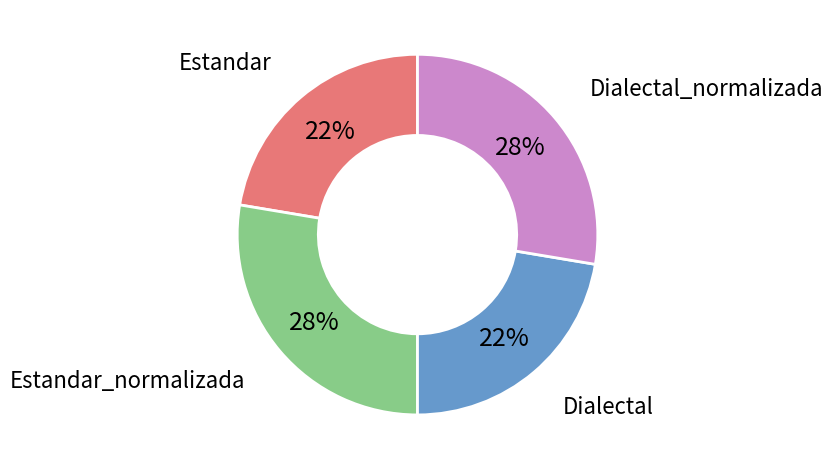

Does Estandar_normalizada account for over 50% of the chart?

No